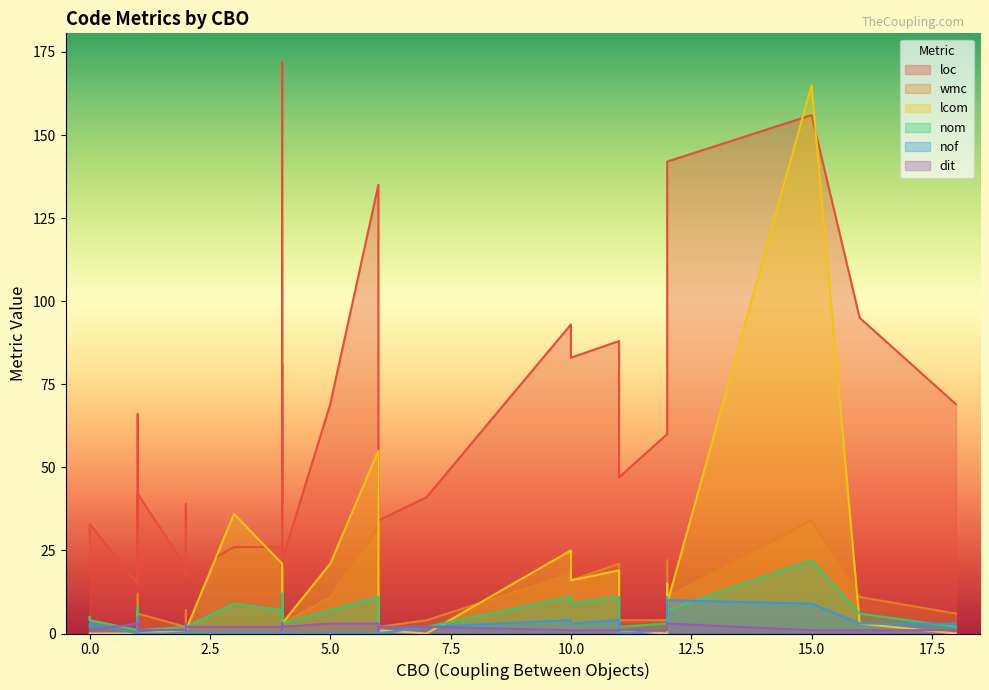

How many values in the lcom series are below 1?

14